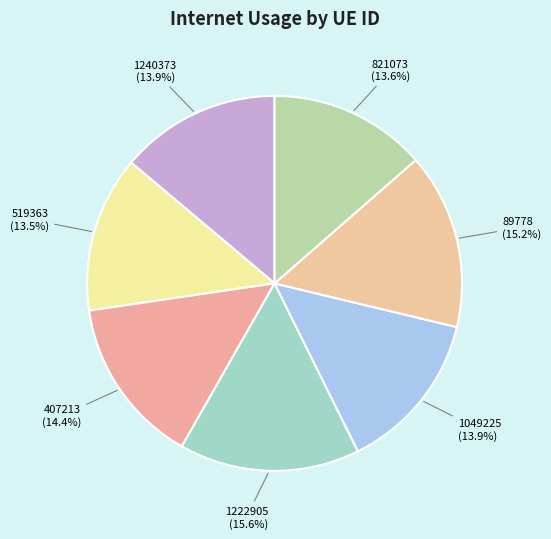

What percentage is the 1049225 slice, to the nearest percent?

14%